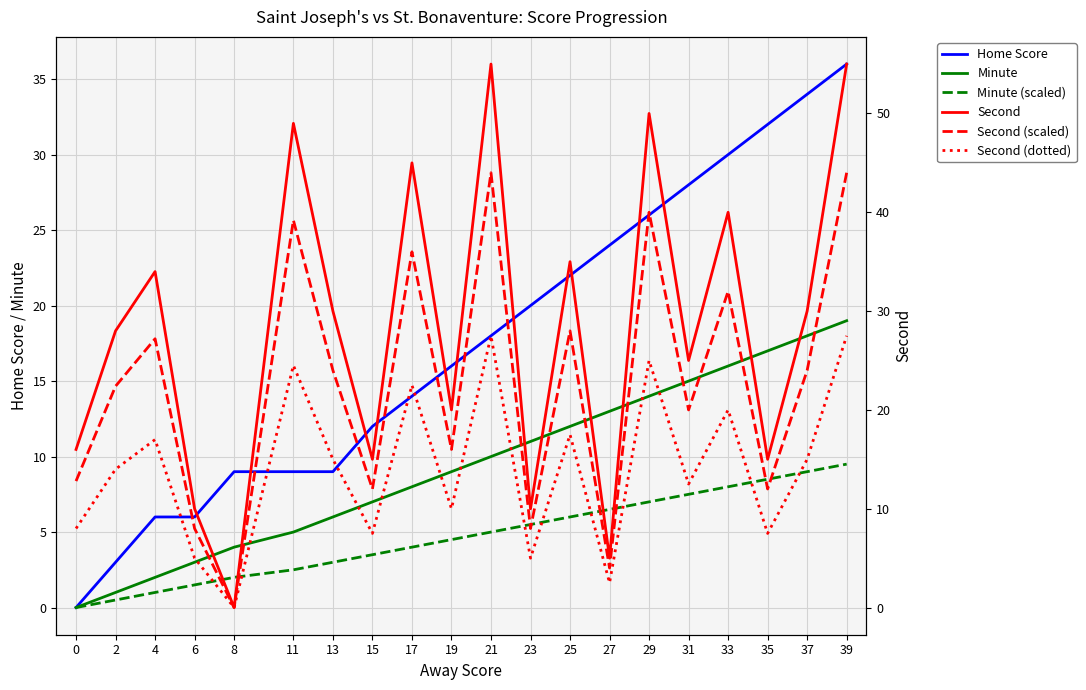

At how many categories does at least one series exceed 11?

18